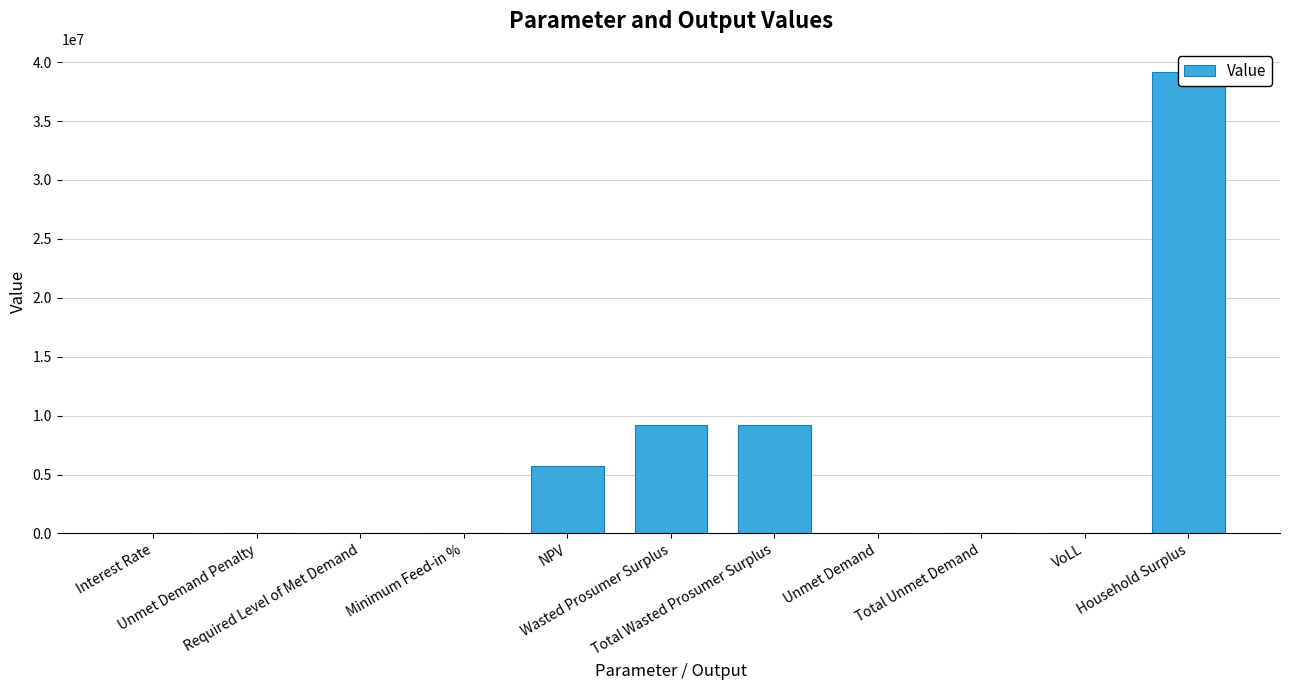

Rank the categories by value from highest to lowest.

Household Surplus, Wasted Prosumer Surplus, Total Wasted Prosumer Surplus, NPV, Unmet Demand, Total Unmet Demand, VoLL, Interest Rate, Minimum Feed-in %, Unmet Demand Penalty, Required Level of Met Demand